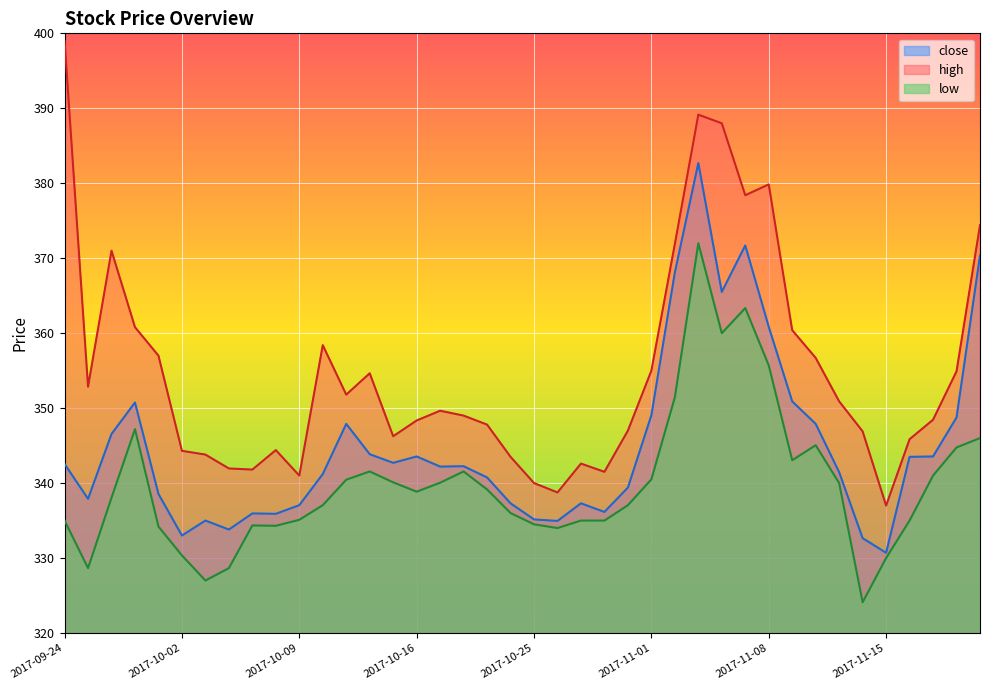

How many values in the high series exceed 349?

20